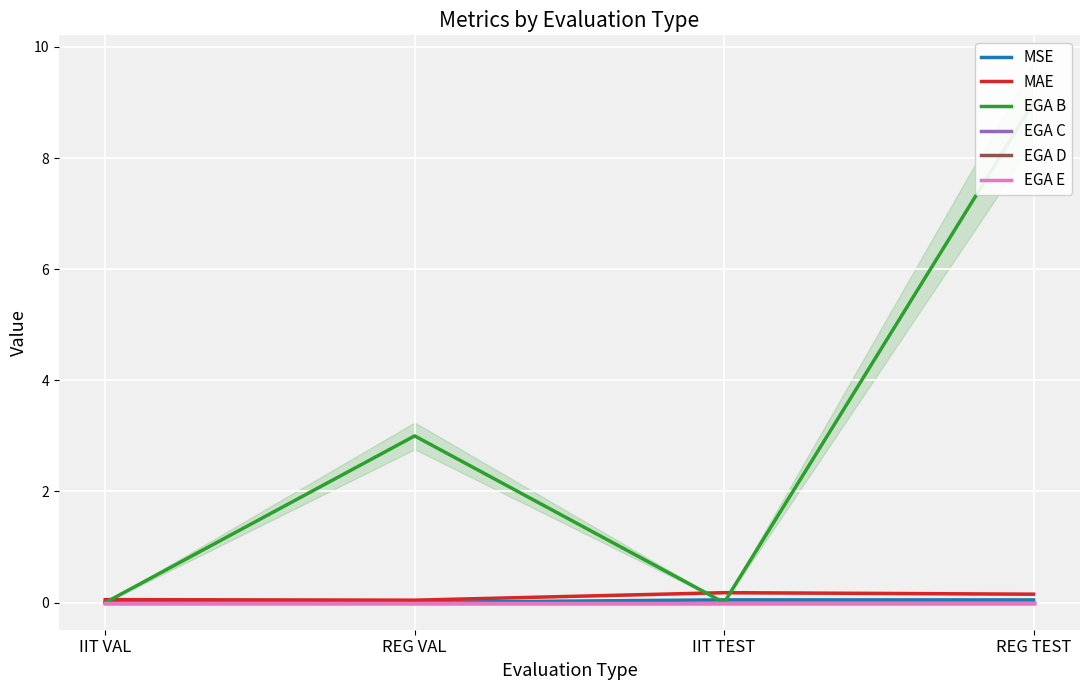

The MSE series shows 0.0 at IIT VAL. True or false?

False